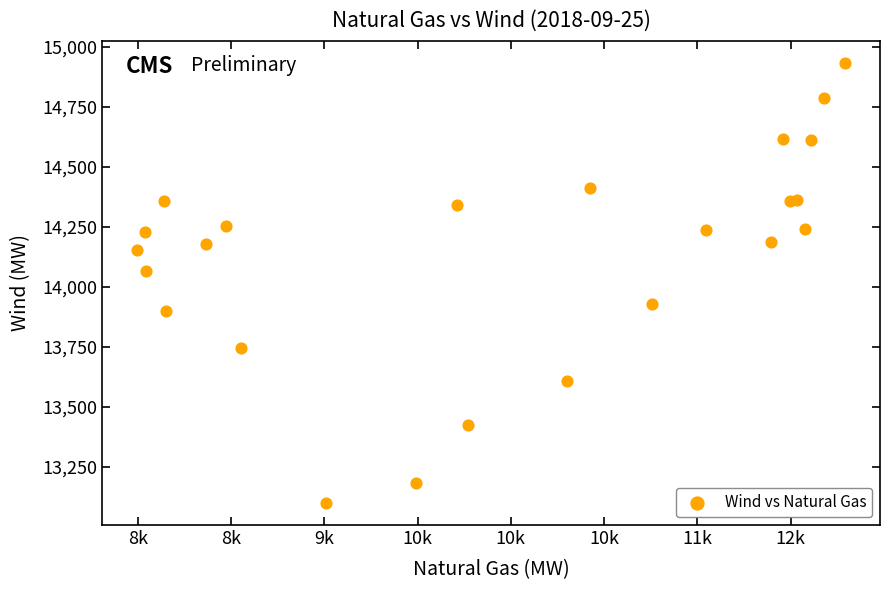

What is the range of X values (max minus min)?

3791.6